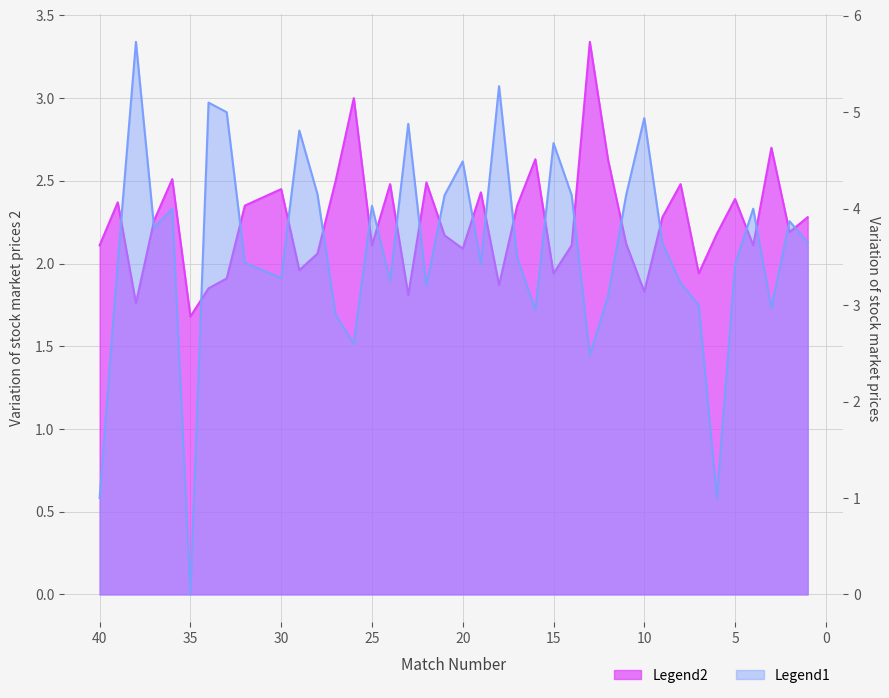

Read the value at 3.

3.0